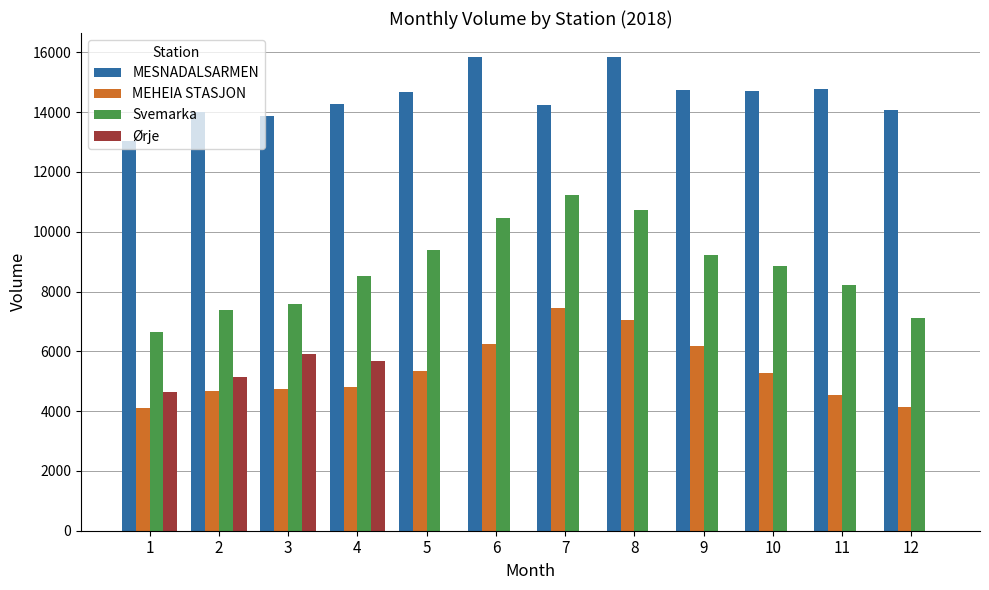

What is the highest value of the Svemarka series?

11234